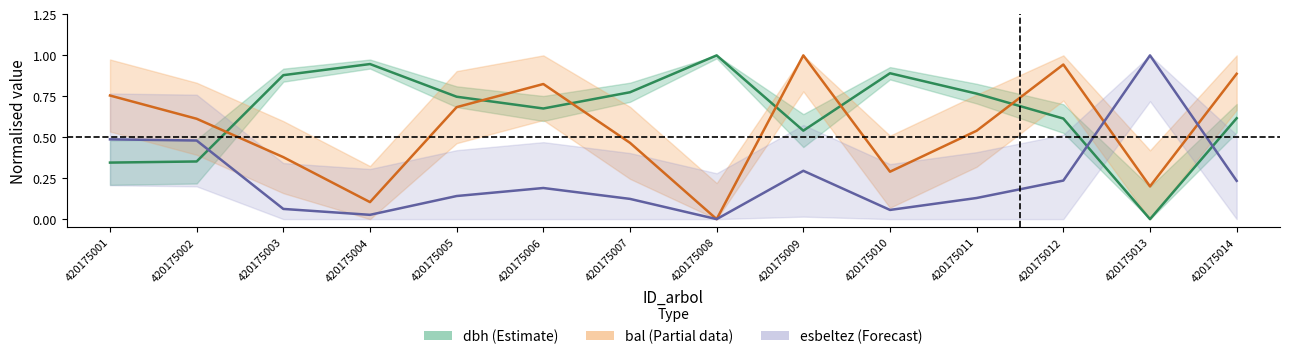

Reading left to right, transcribe all the data shown in this chart.

dbh: 0.3	0.4	0.9	0.9	0.7	0.7	0.8	1.0	0.5	0.9	0.8	0.6	0.0	0.6
bal: 0.8	0.6	0.4	0.1	0.7	0.8	0.5	0.0	1.0	0.3	0.5	0.9	0.2	0.9
esbeltez: 0.5	0.5	0.1	0.0	0.1	0.2	0.1	0.0	0.3	0.1	0.1	0.2	1.0	0.2